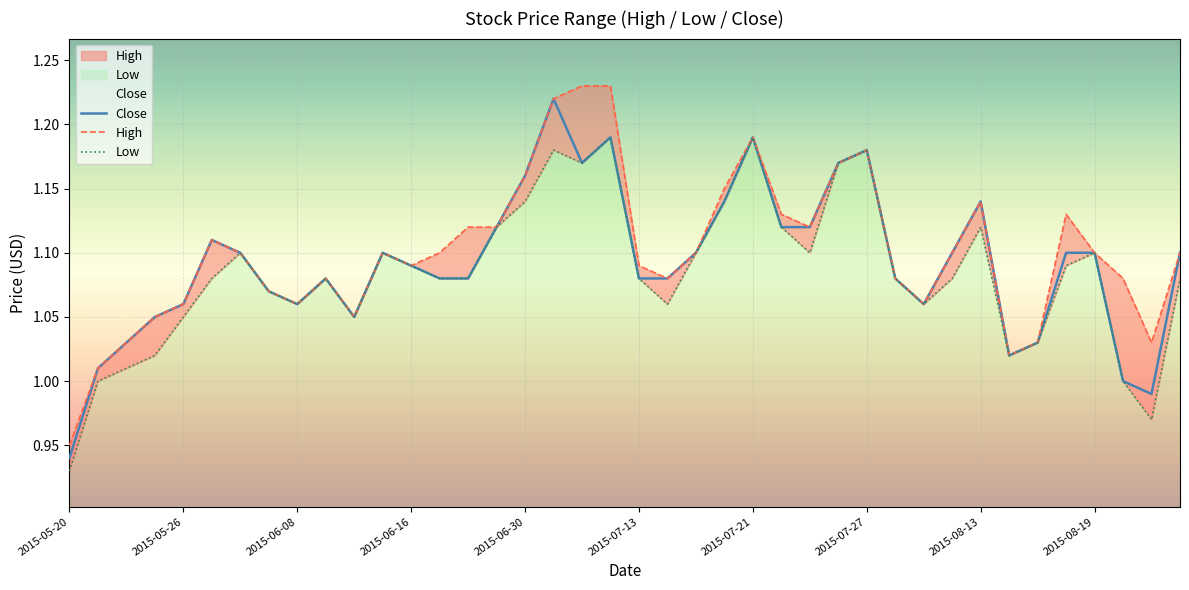

The value of Close at 2015-05-20 is 0.4. True or false?

False